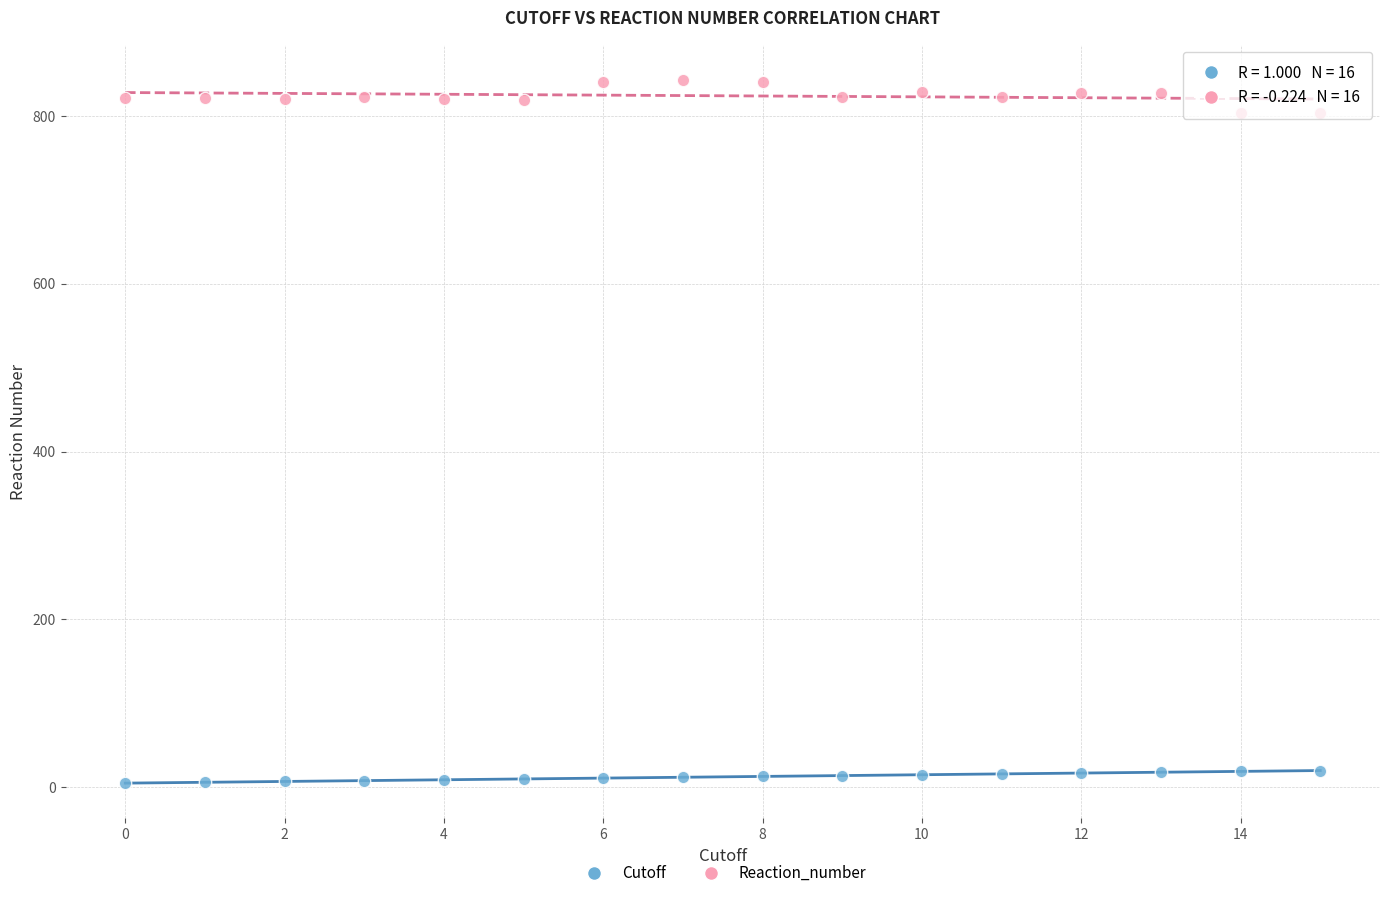

Which series reaches the minimum Y coordinate?

Cutoff